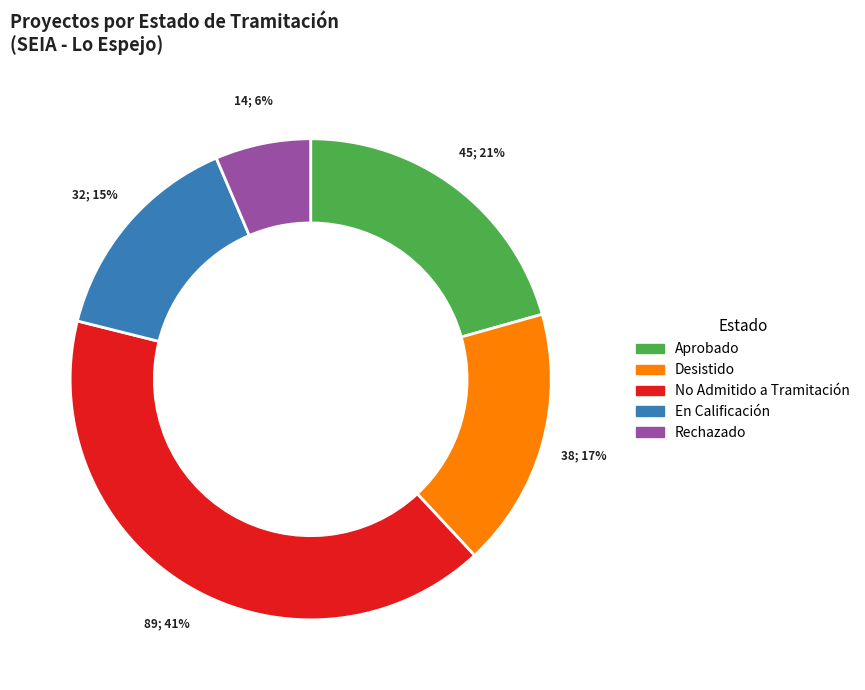

Approximately how many times larger is the value at Rechazado compared to En Calificación?

0.4